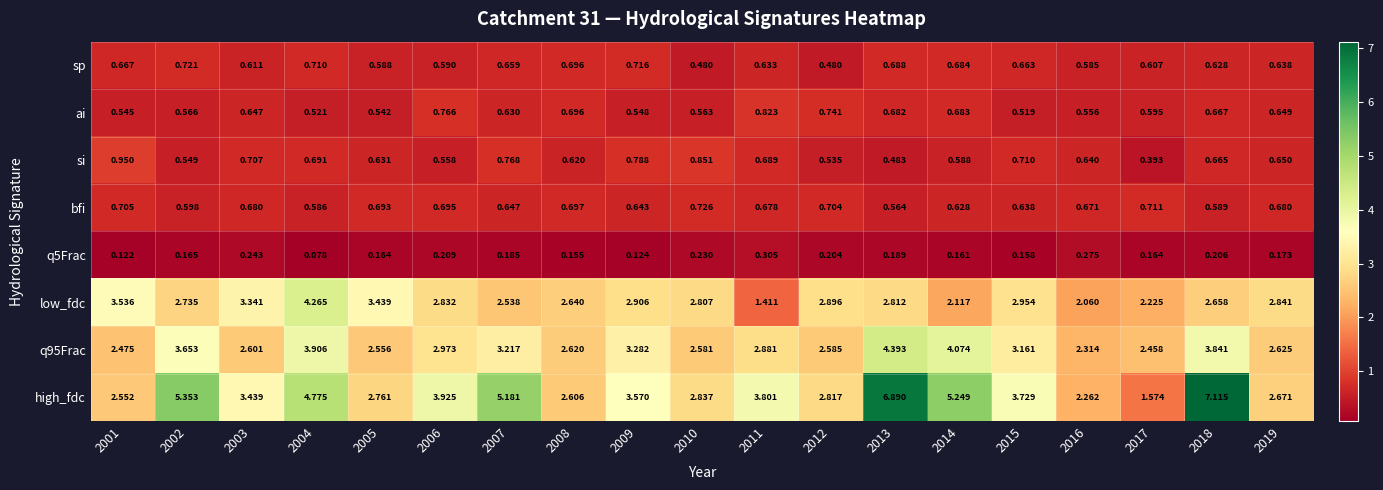

How many categories are shown in the chart?

19